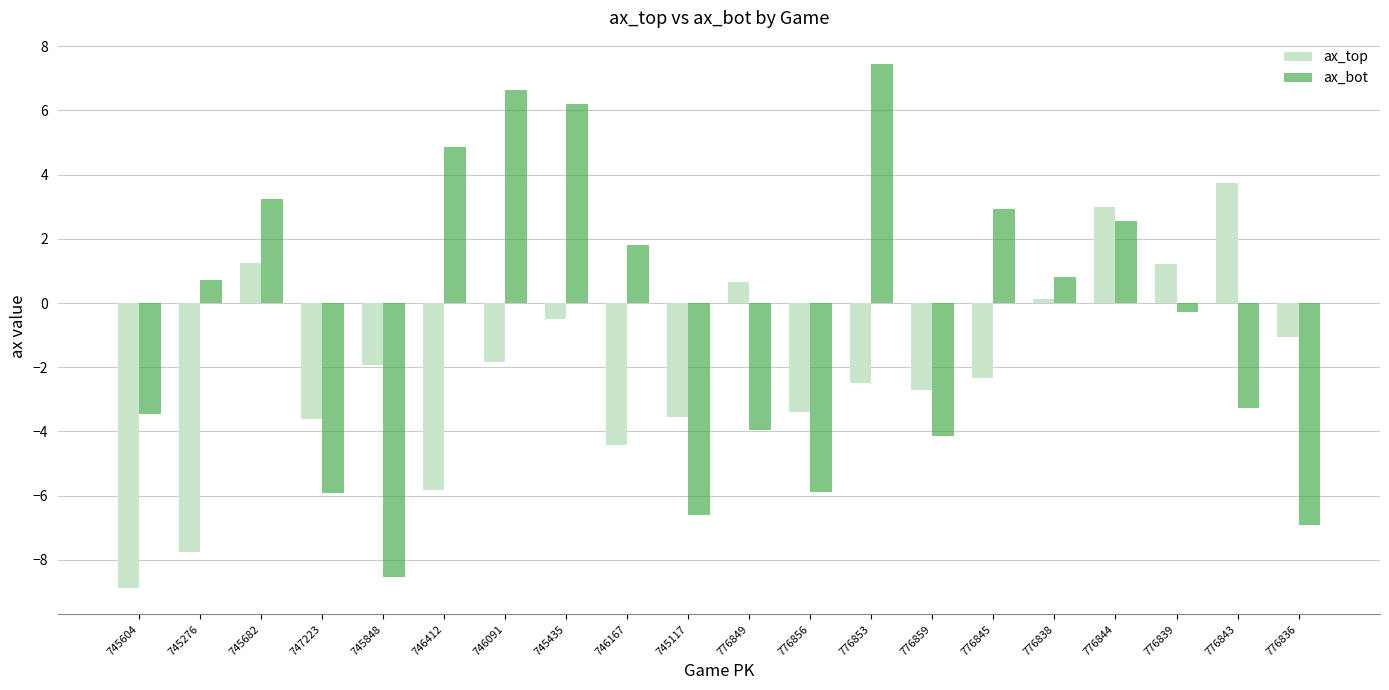

What is the average value of the ax_bot series?

-0.6